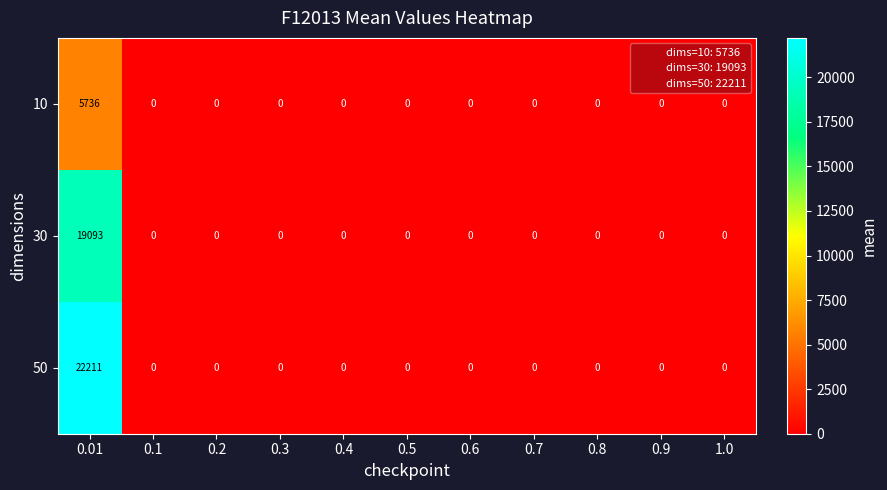

Is it true that 50 equals 22211 at 0.01?

True